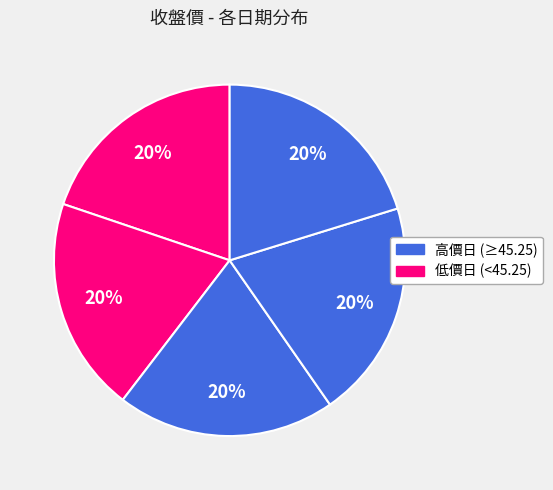

How many slices are in this pie chart?

5